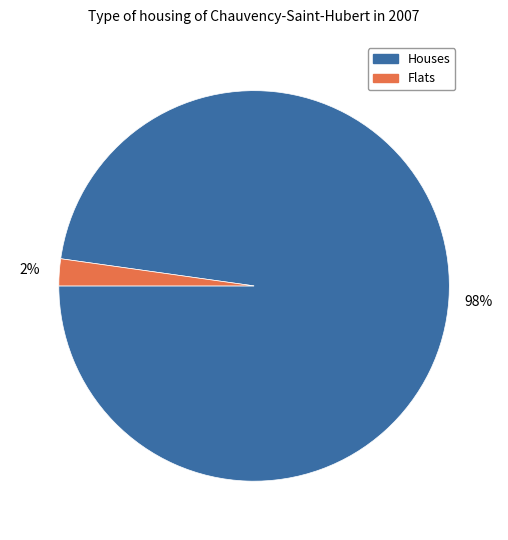

To the nearest percent, what is the difference between the largest and smallest slice percentages?

96%